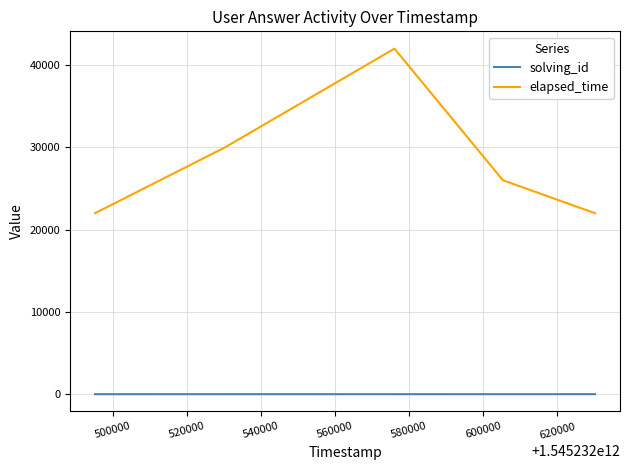

True or false: elapsed_time and solving_id cross at least once.

False